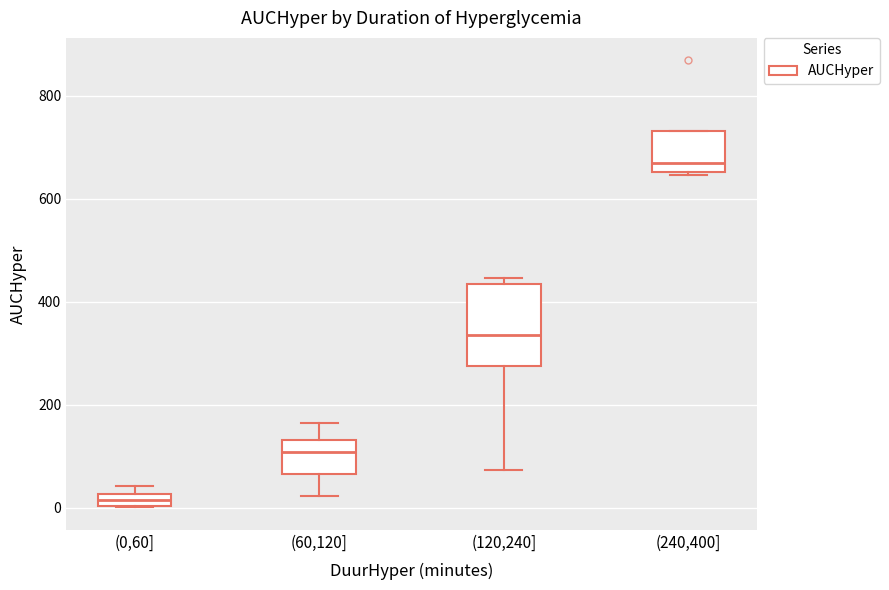

Which box has the lowest median line?

(0,60]